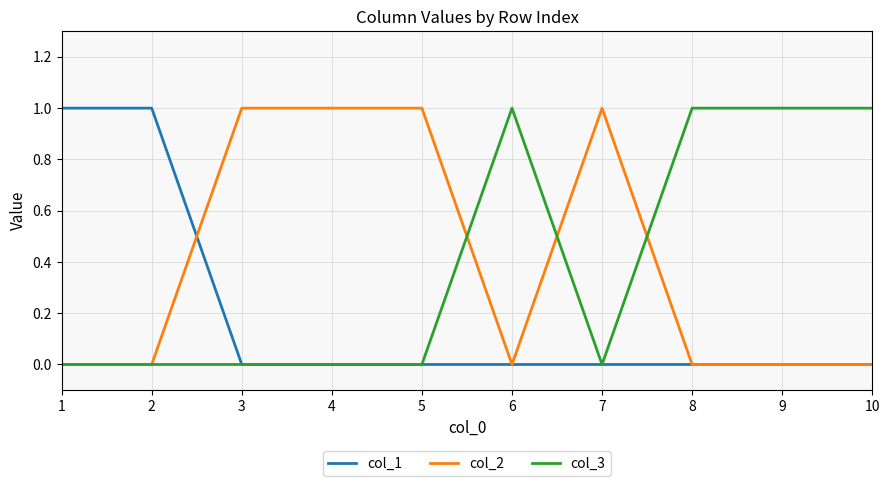

Is the value of col_2 at 5 greater than the value of col_1 at 7?

Yes